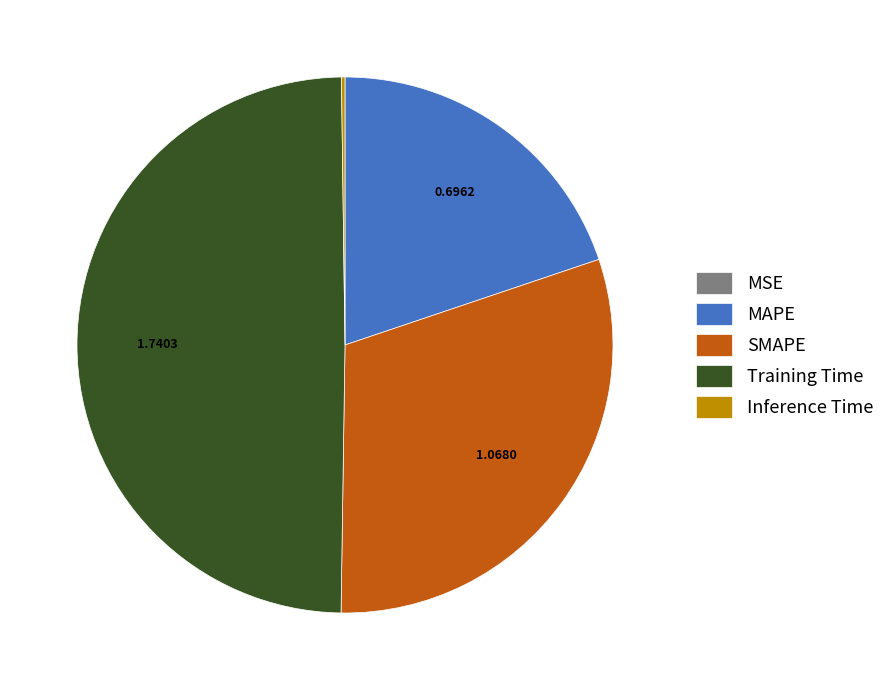

Between Training Time and MAPE, which is larger?

Training Time